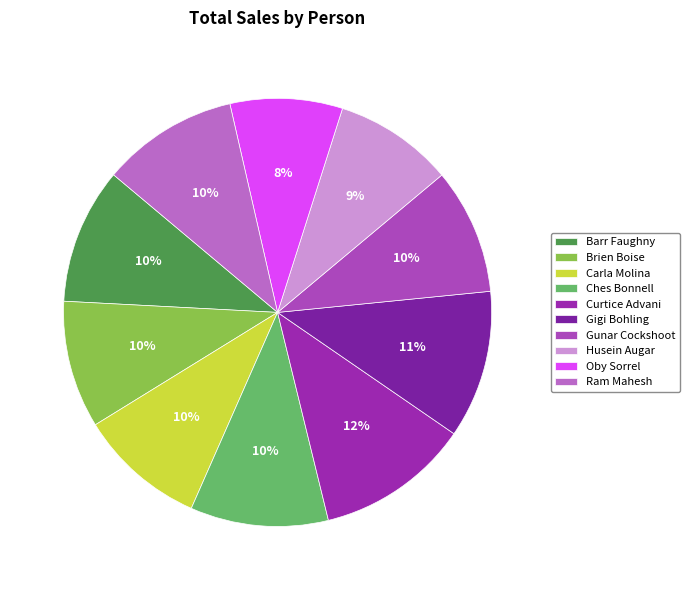

To the nearest percent, what percentage of the pie is Barr Faughny?

10%